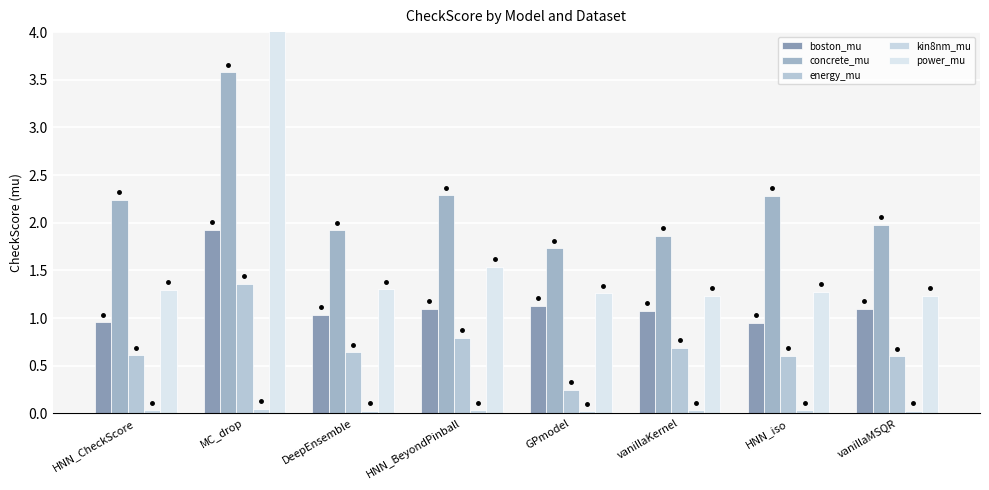

Which series has the largest total across all categories?

power_mu